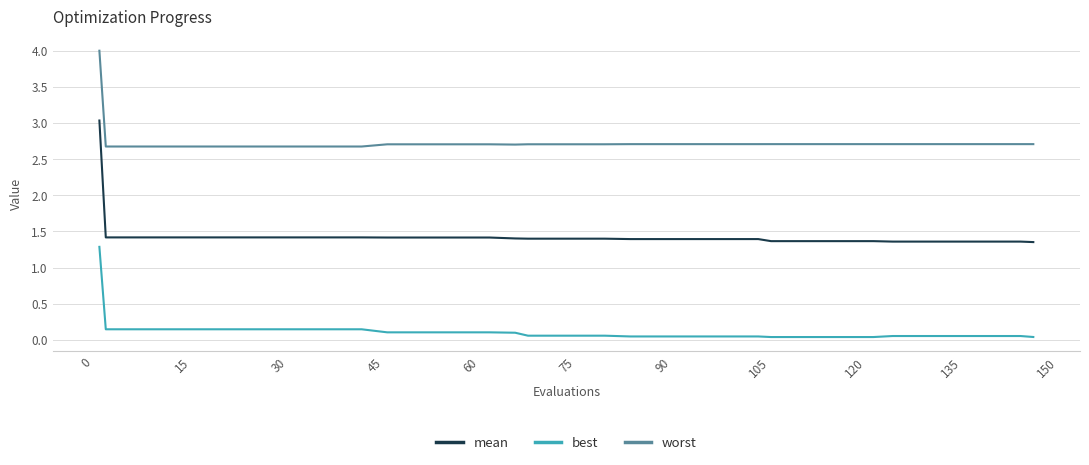

What is the highest value of the best series?

1.3